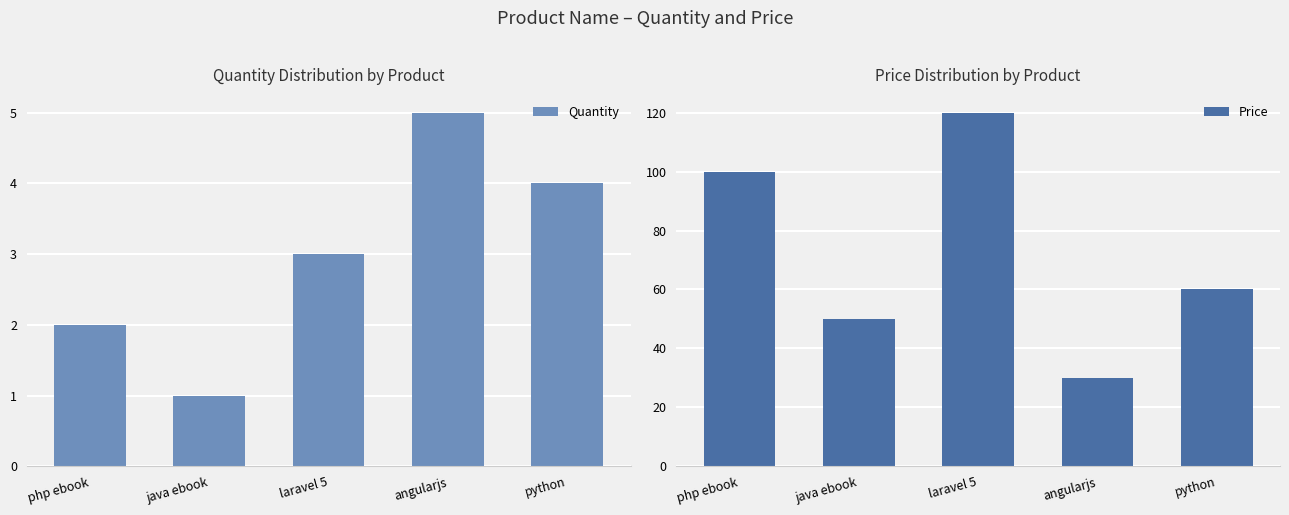

How many categories are shown in the chart?

5